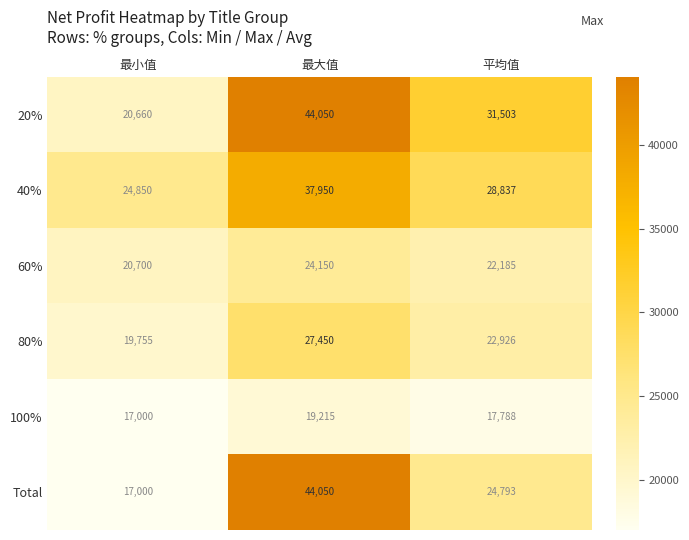

At which category is the sum across all series the highest?

最大值